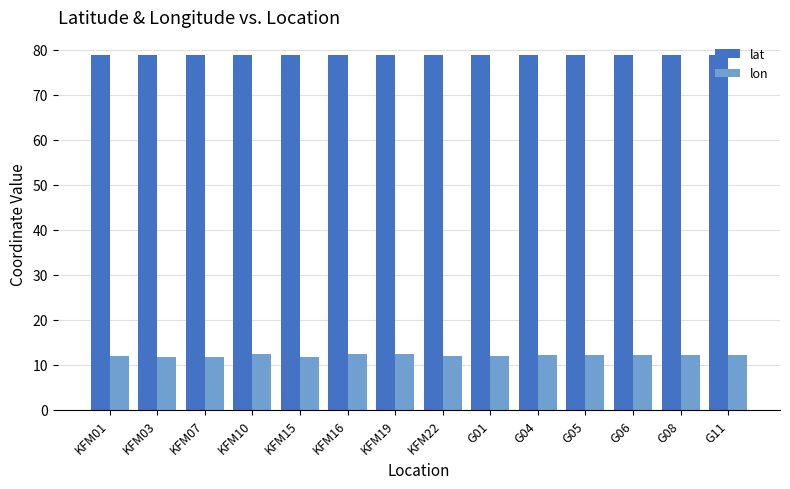

List the series in order of their overall mean, highest first.

lat, lon